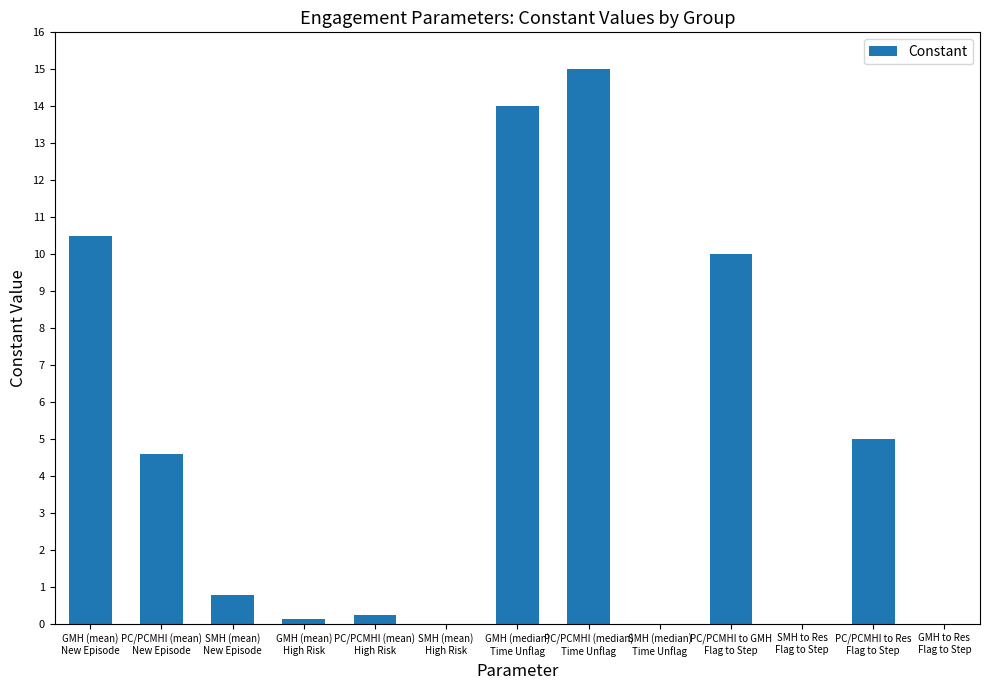

Where is the data nearest to the value 7?

PC/PCMHI to Res
Flag to Step